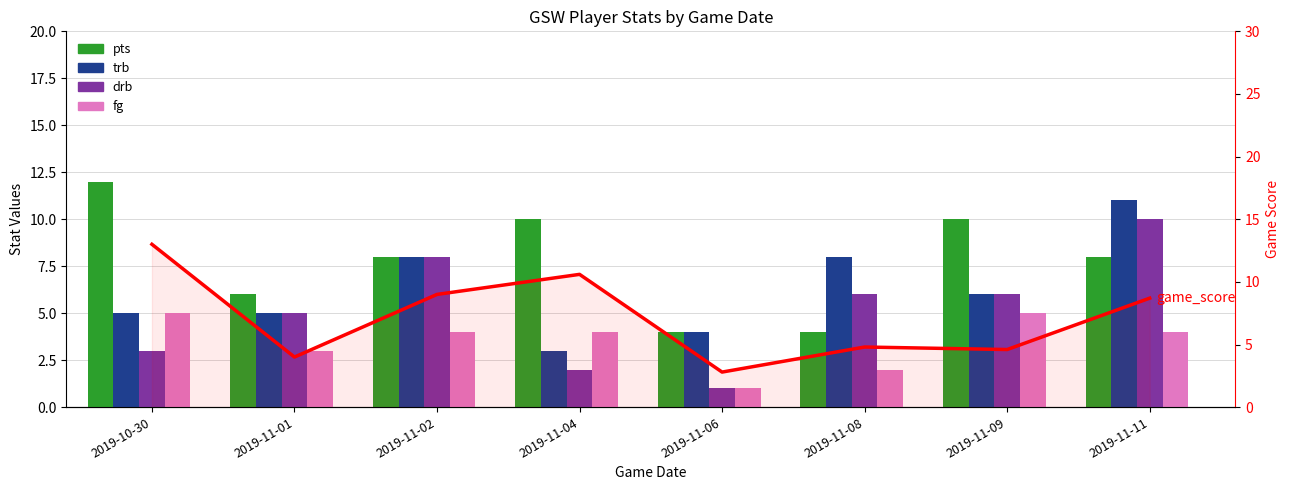

Which category has the lowest value across all series?

2019-11-06